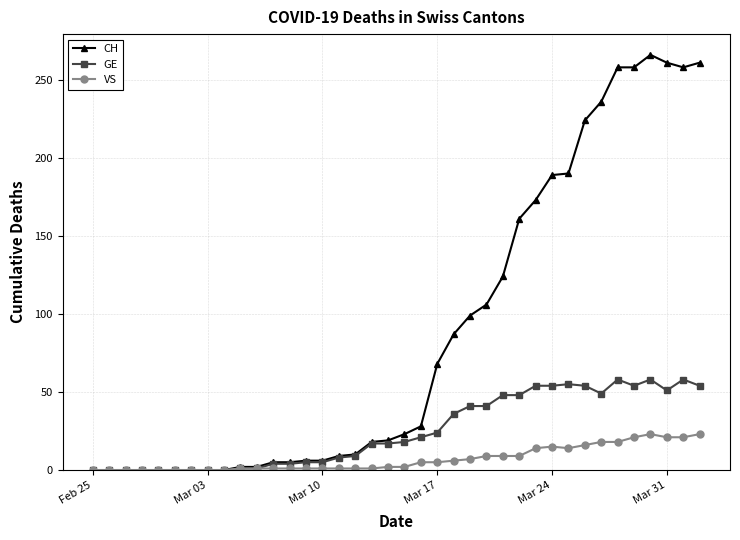

What is the maximum value for VS?

23